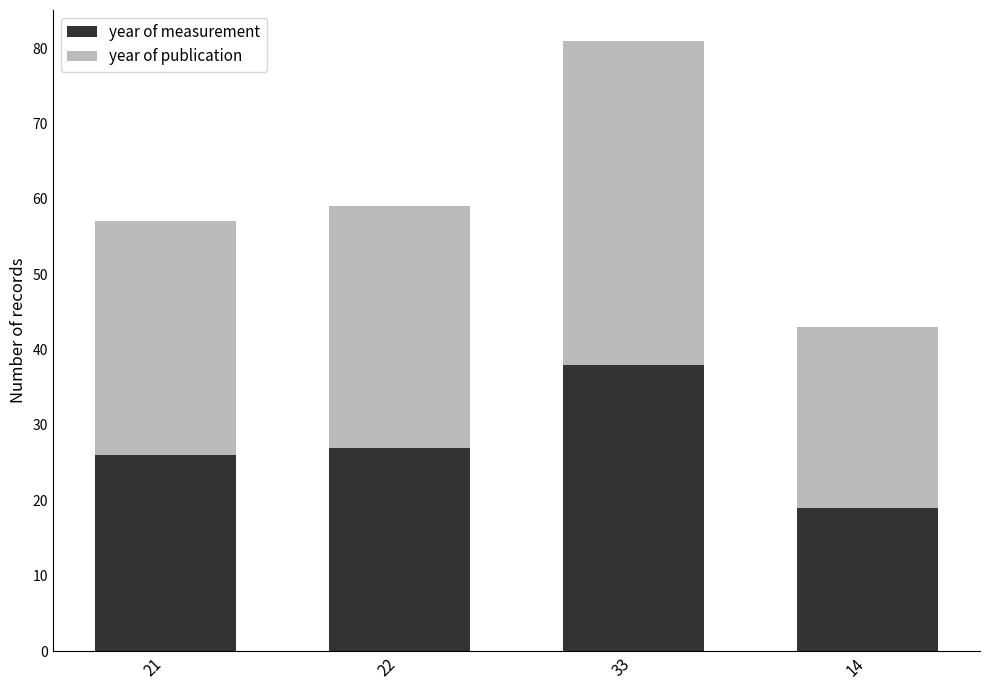

At which category is the sum across all series the highest?

33